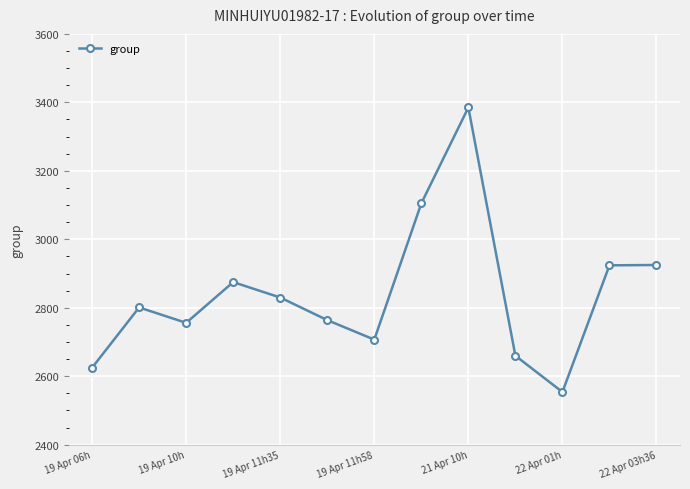

How many points are lower than both their immediate neighbors (excluding endpoints)?

3